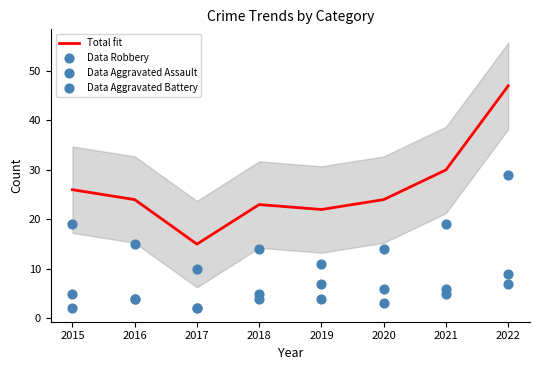

Which series has the largest total across all categories?

Total fit